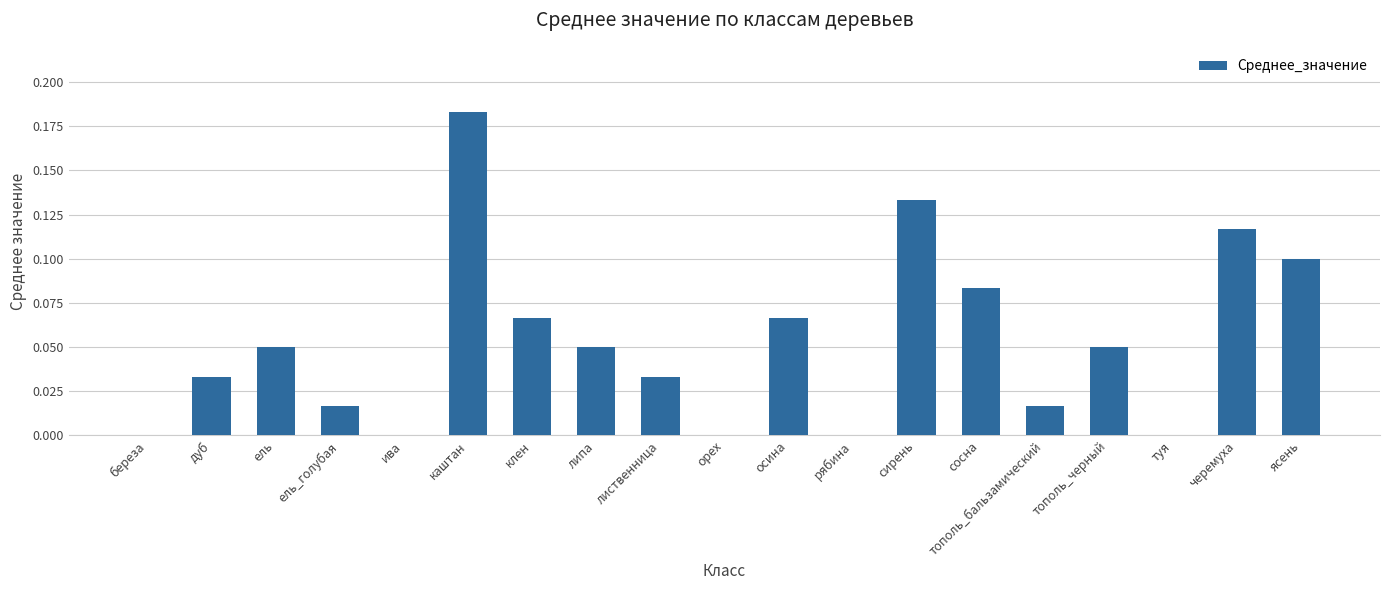

Is it true that the value at орех is 0.0?

True